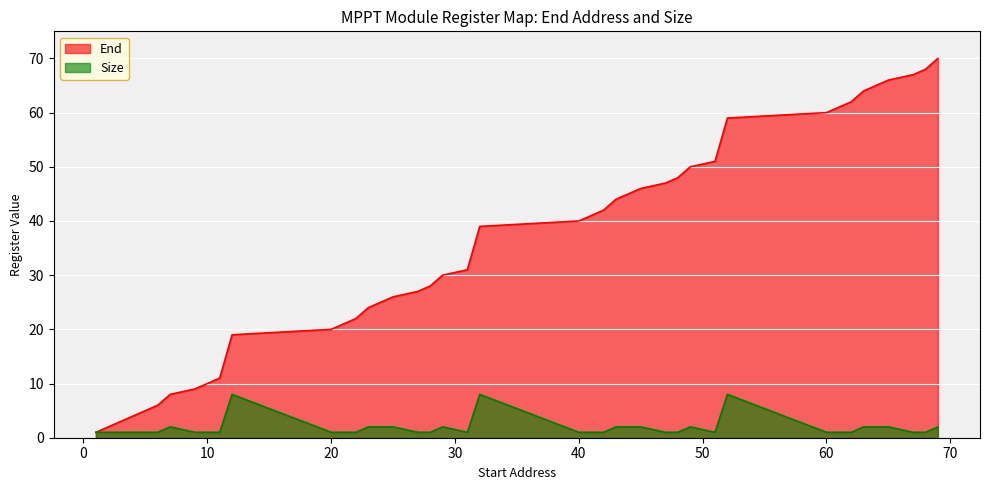

How many categories are shown in the chart?

39